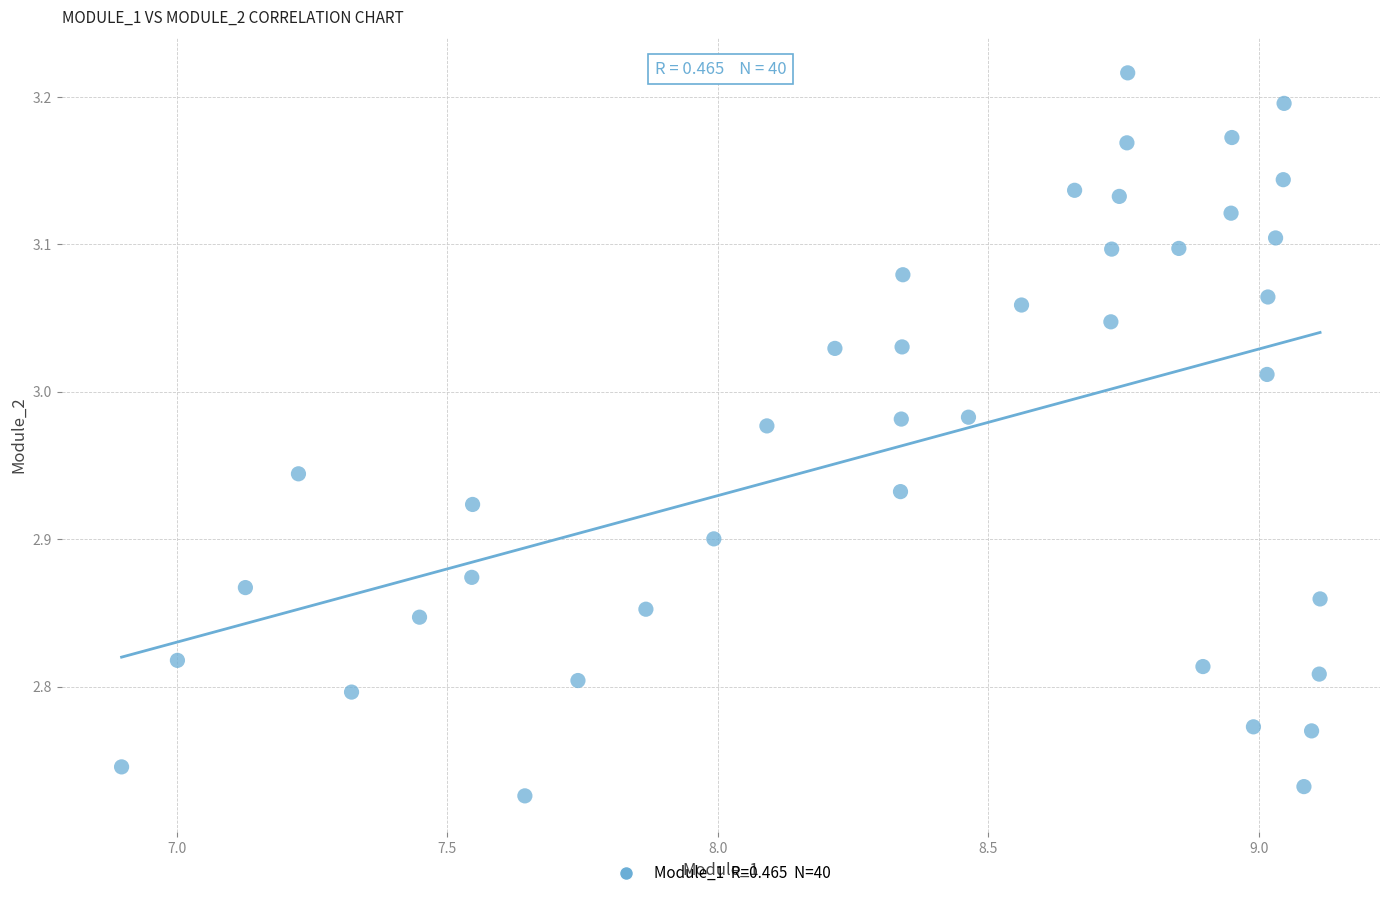

What is the range of X values (max minus min)?

2.2